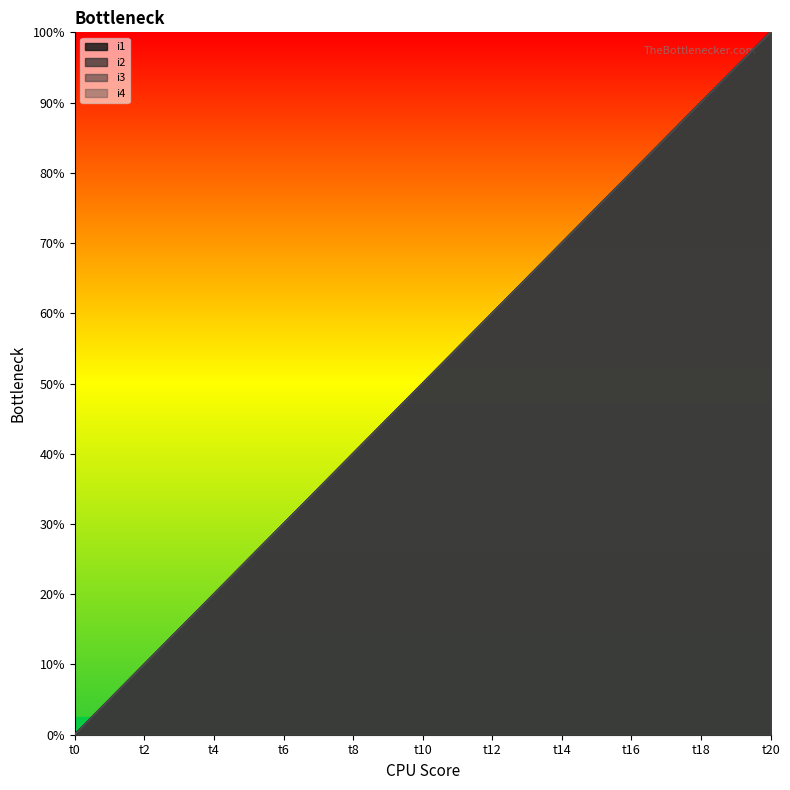

At which category is the sum across all series the highest?

t20